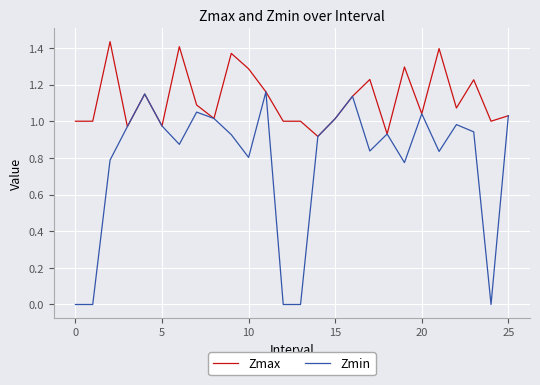

Which series has the widest spread of values?

Zmin